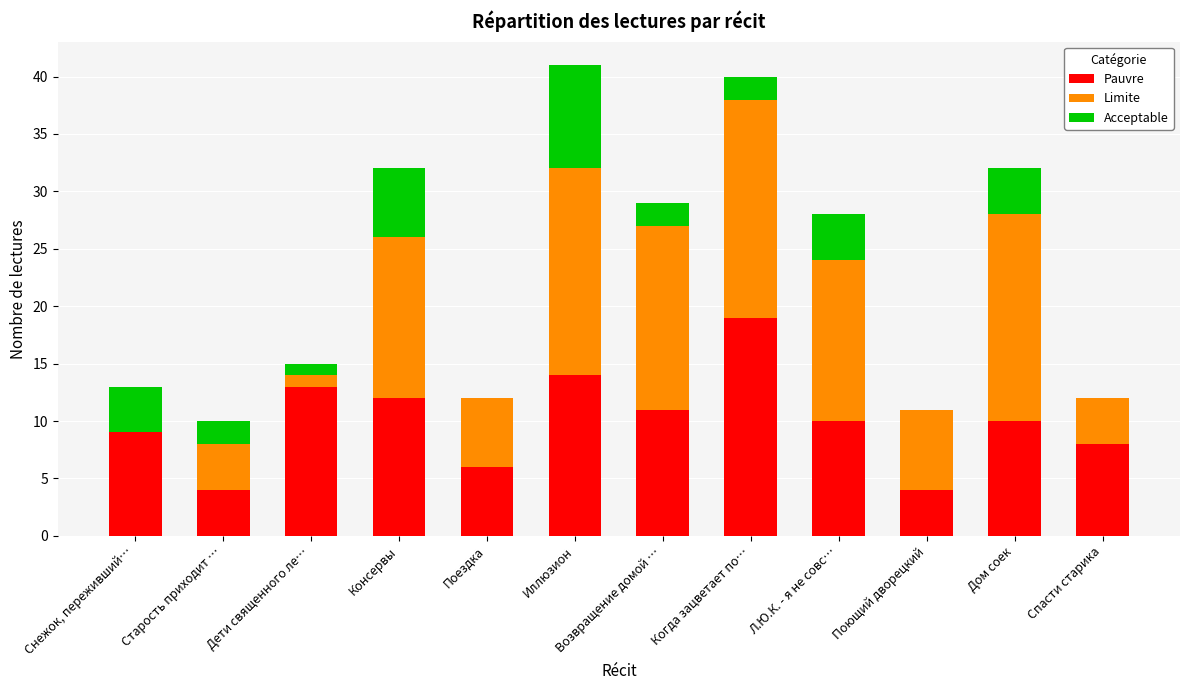

Which category has the highest value in the Pauvre series?

Когда зацветает по…